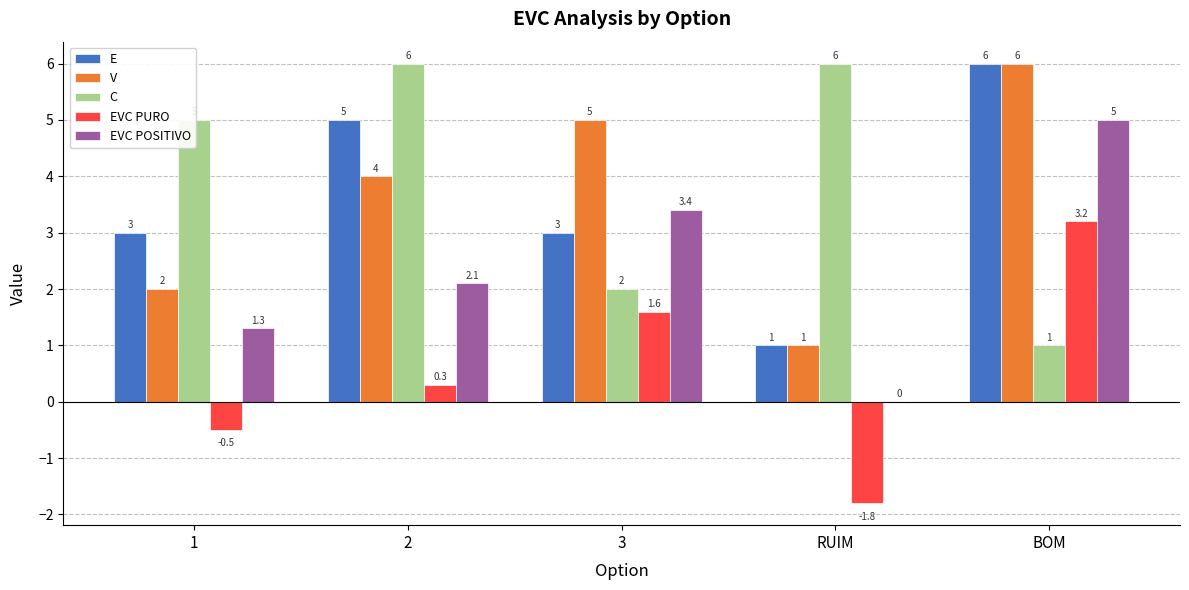

What is the approximate value of EVC POSITIVO at 3?

3.4